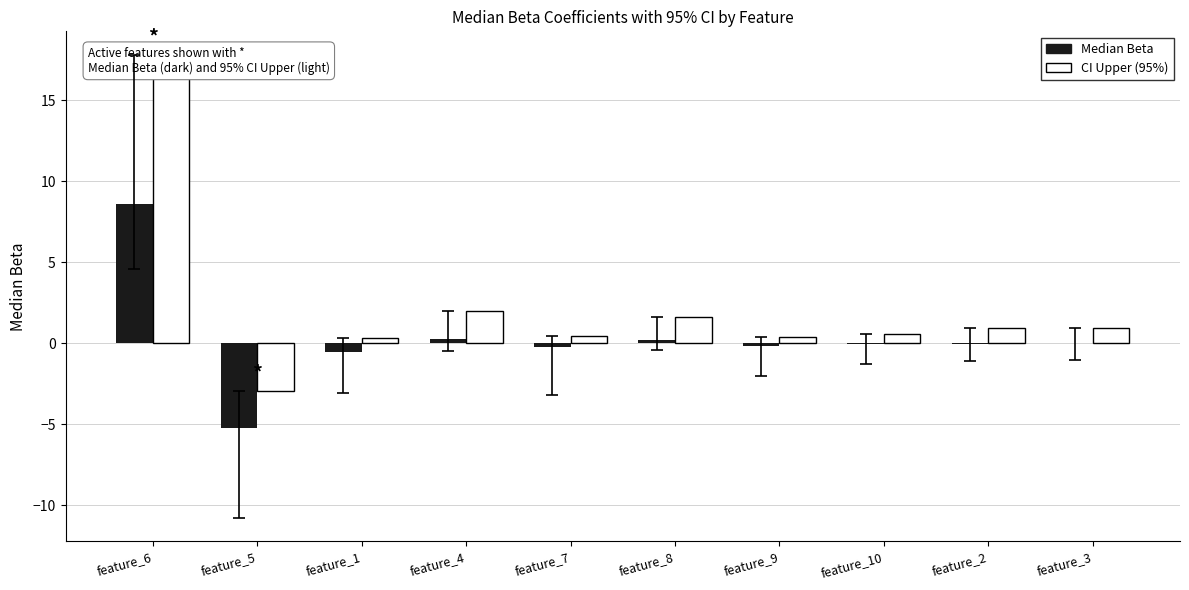

Reading right to left, what are all the values shown in this chart?

Median Beta: feature_3=-0.0	feature_2=-0.0	feature_10=-0.0	feature_9=-0.2	feature_8=0.2	feature_7=-0.2	feature_4=0.2	feature_1=-0.5	feature_5=-5.2	feature_6=8.6
CI Upper (95%): feature_3=0.9	feature_2=1.0	feature_10=0.5	feature_9=0.4	feature_8=1.6	feature_7=0.4	feature_4=2.0	feature_1=0.3	feature_5=-2.9	feature_6=17.8